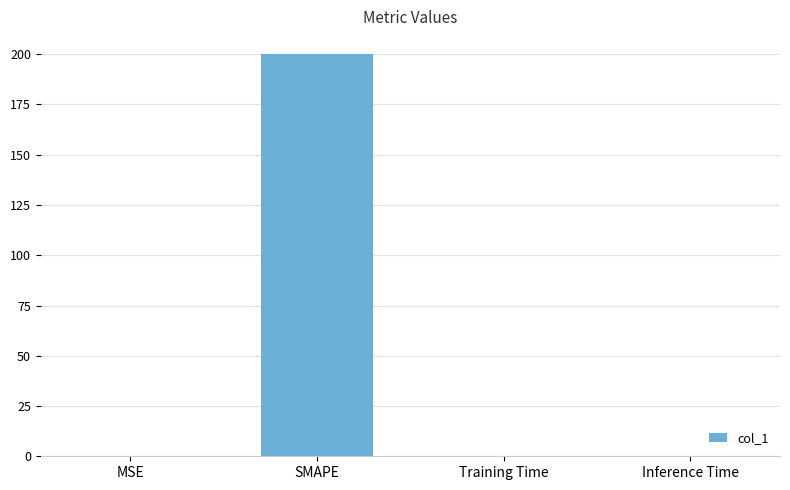

What is the greatest value displayed?

200.0